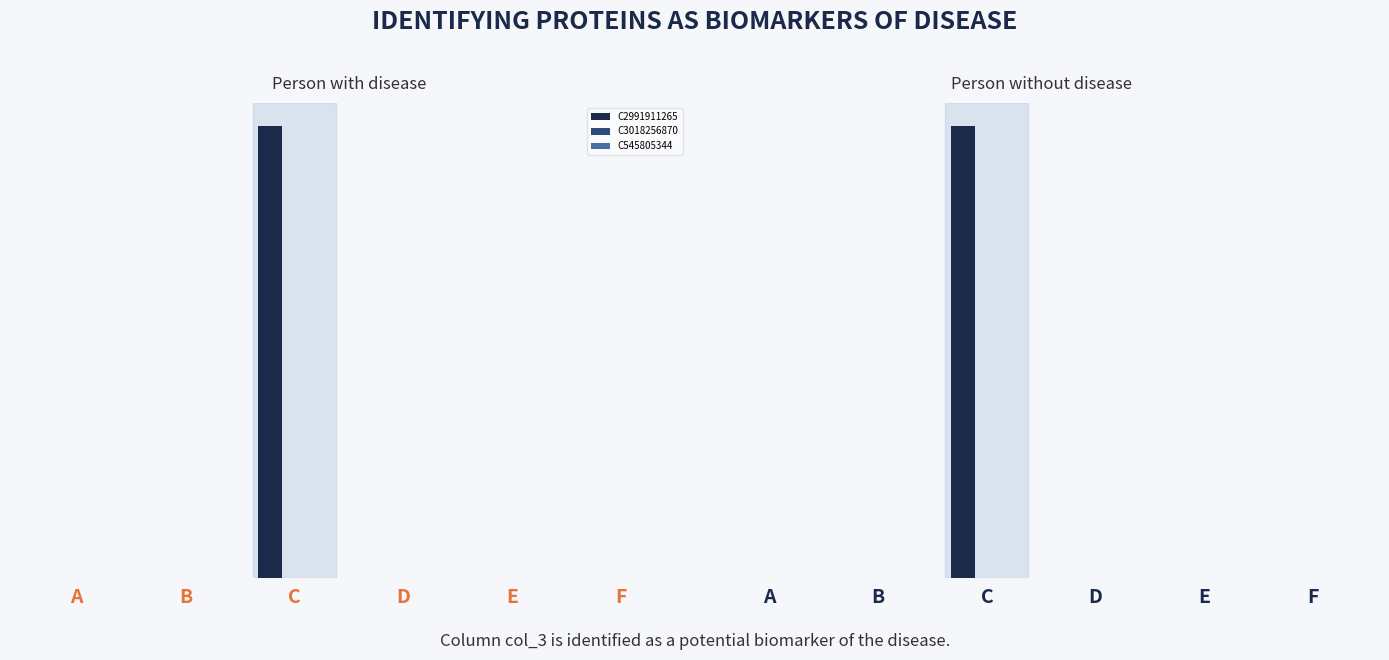

What is the greatest value displayed?

1.0